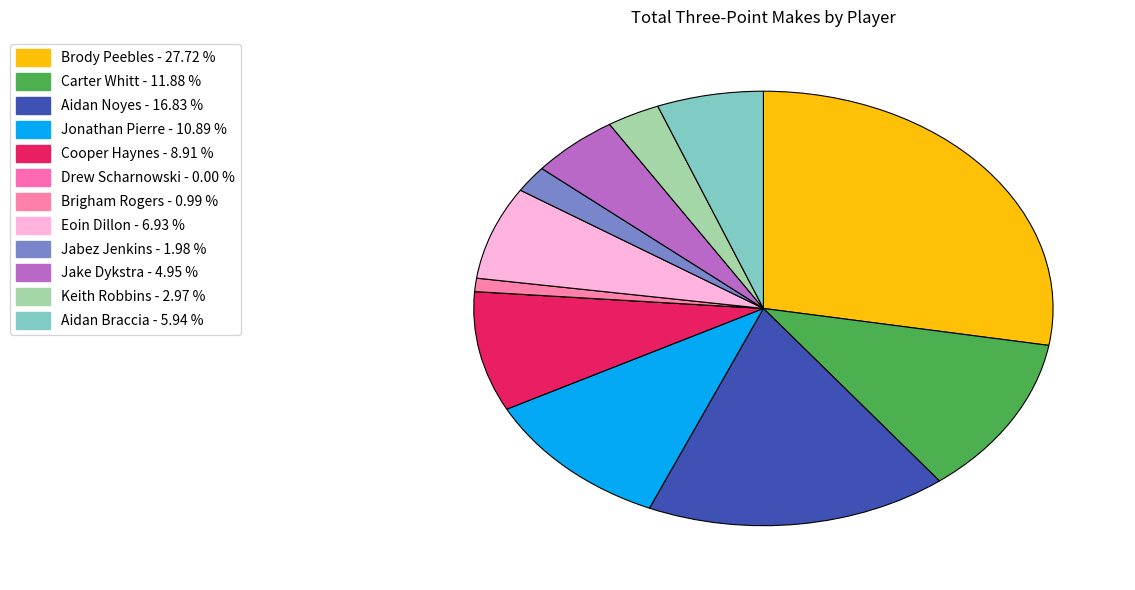

What percentage is NOT represented by Cooper Haynes?

91.1%